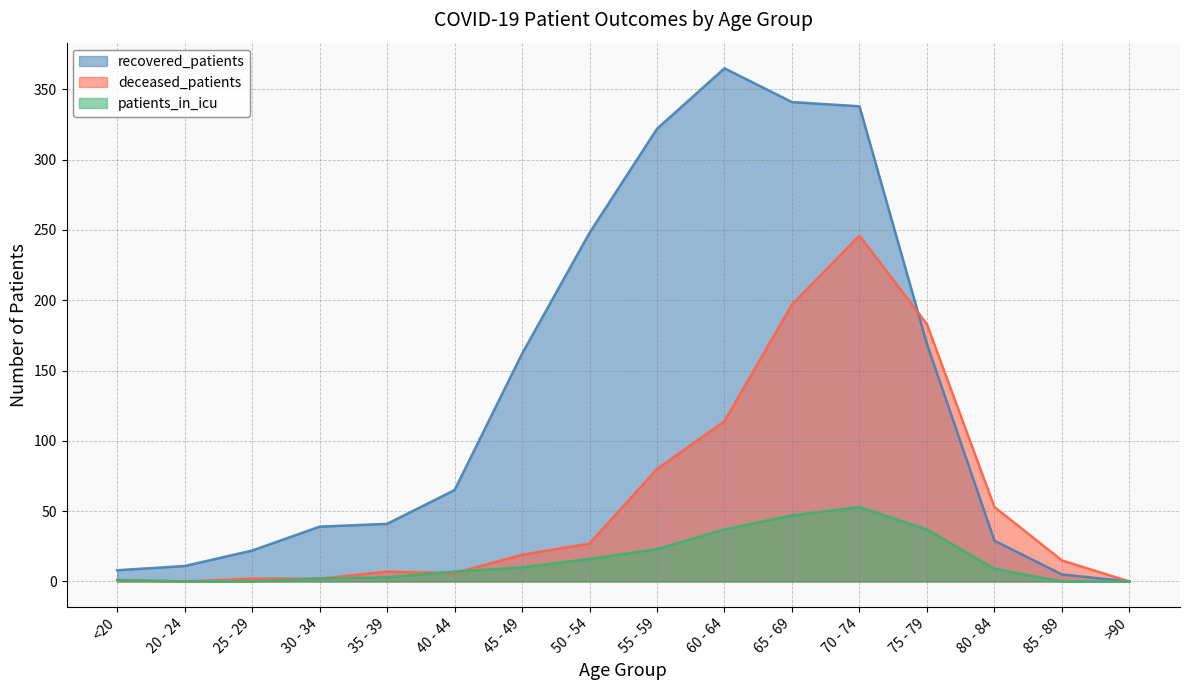

True or false: recovered_patients and patients_in_icu intersect in this chart.

False